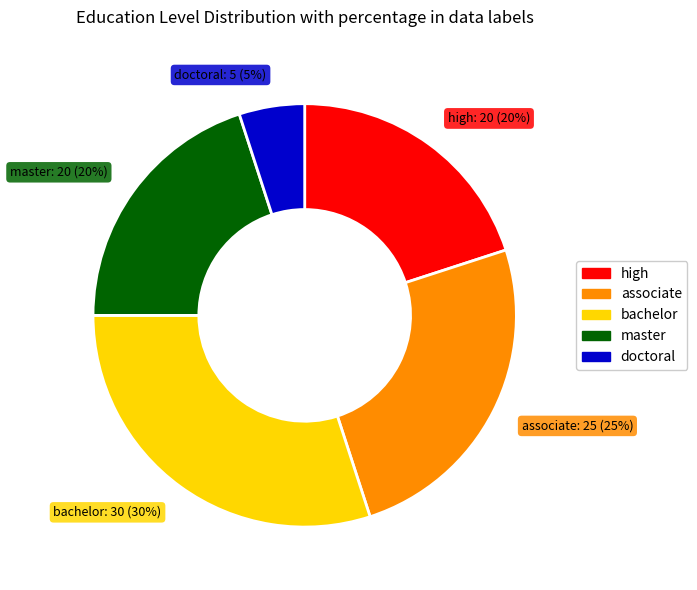

Is there a majority slice in this chart?

No